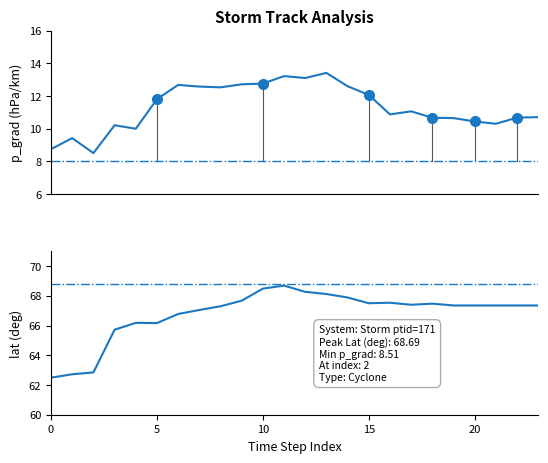

What are all the series names shown in the legend?

p_grad, lat